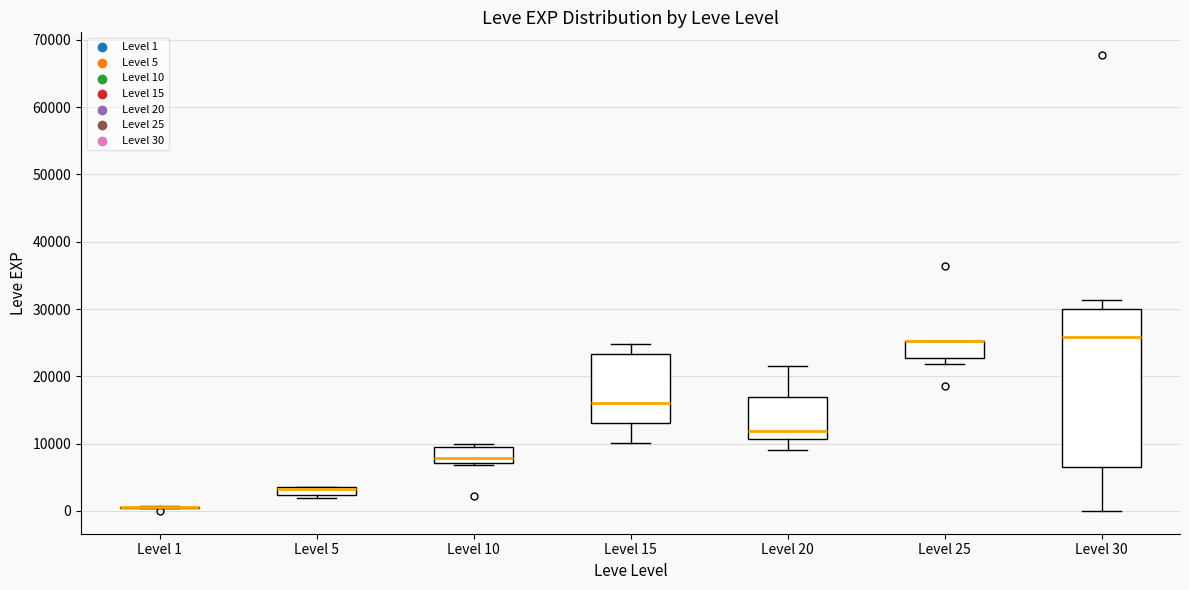

Which box is the tallest, from its lower edge to its upper edge?

Level 30